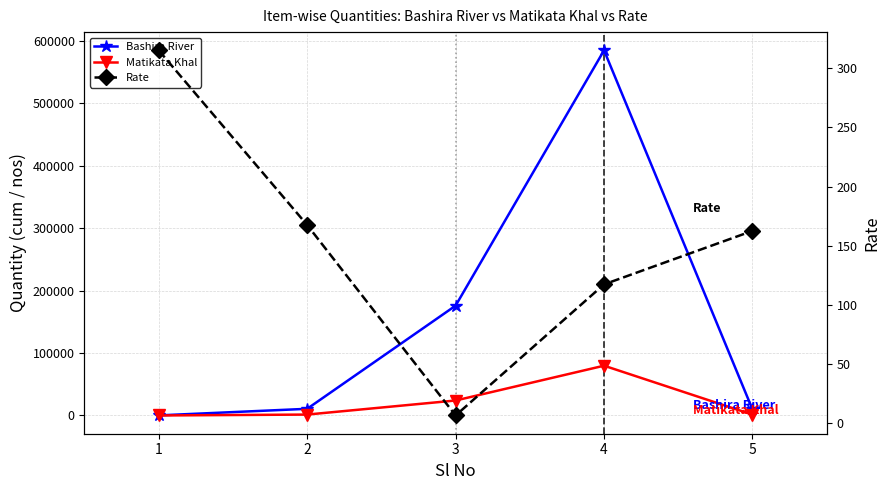

How many lines are shown in the chart?

3